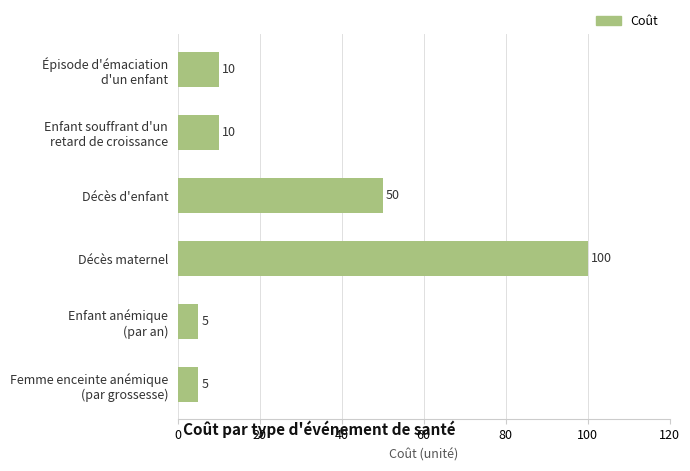

What is the value of the 5th bar from the top?

5